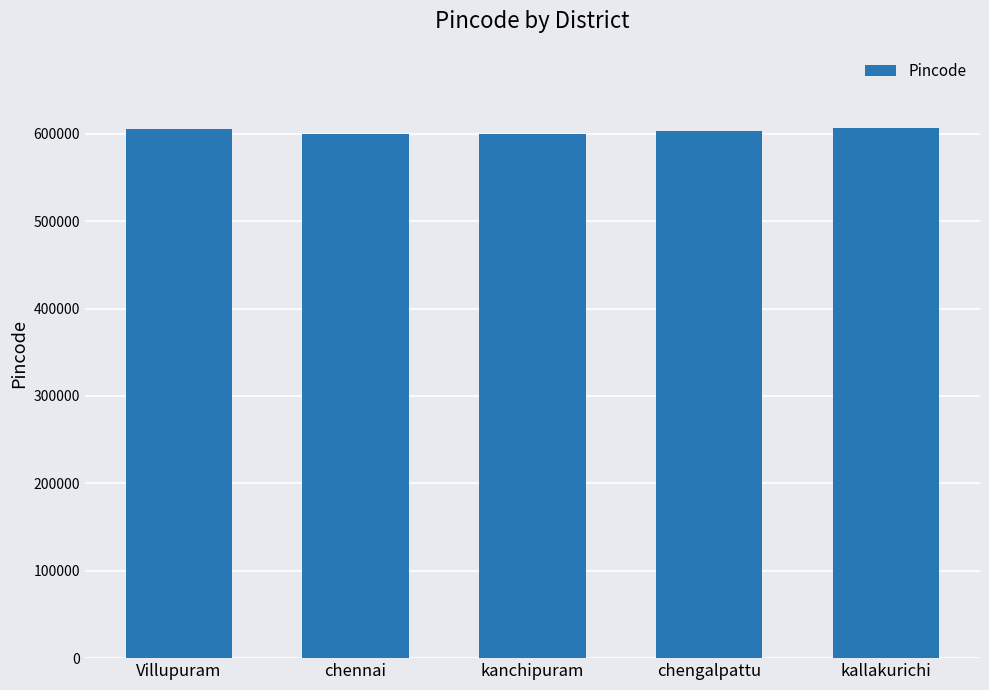

What is the difference between the values at chennai and kanchipuram?

24